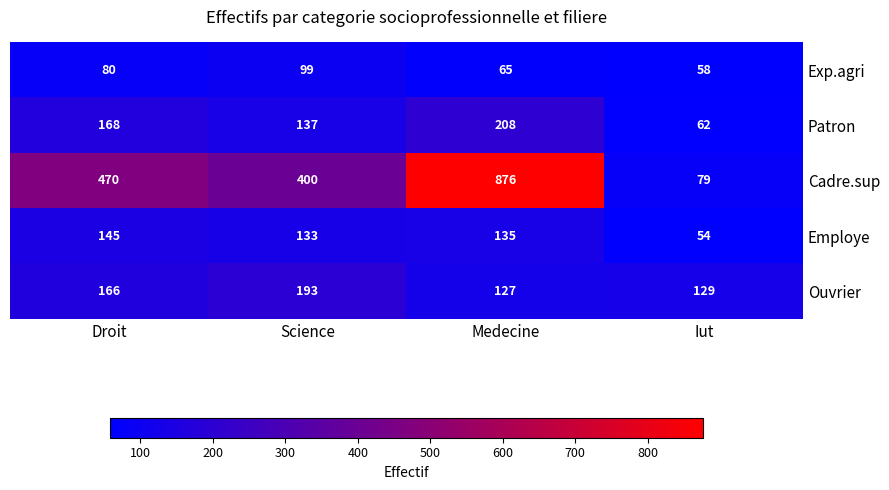

Reading right to left, extract all data points from this chart.

Exp.agri: 58	65	99	80
Patron: 62	208	137	168
Cadre.sup: 79	876	400	470
Employe: 54	135	133	145
Ouvrier: 129	127	193	166